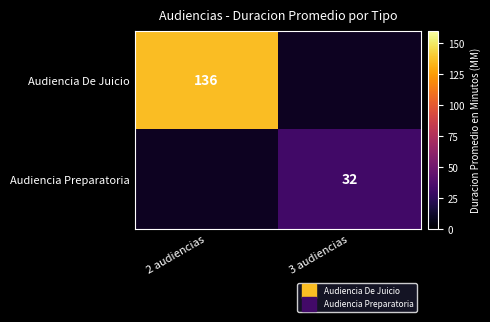

What value does the Audiencia De Juicio series have at 2 audiencias?

136.0